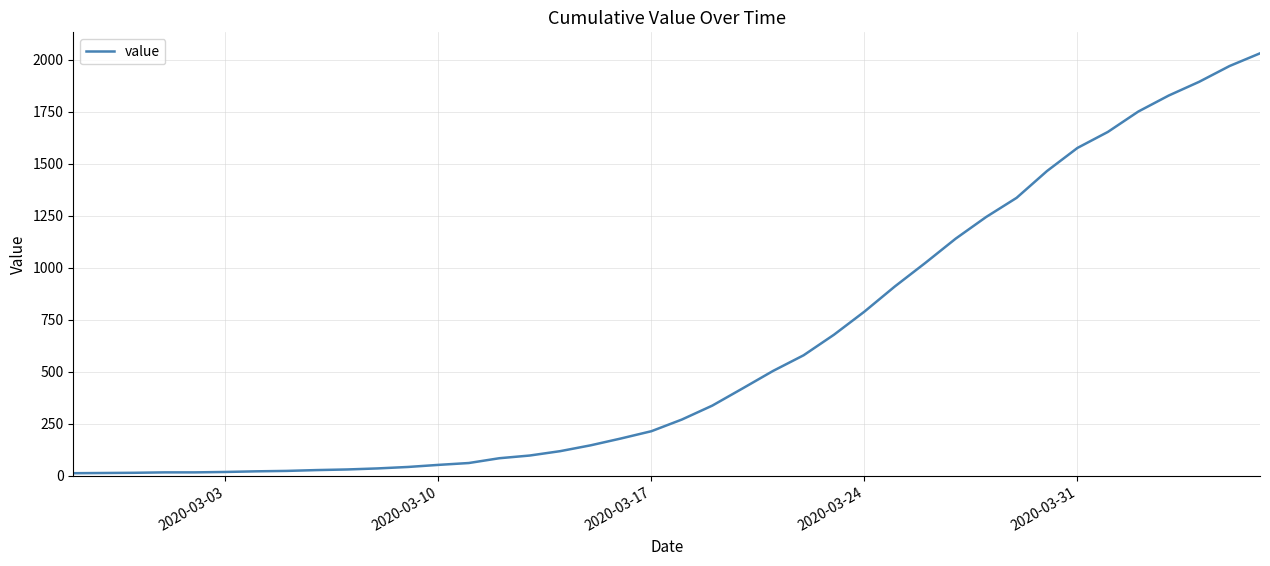

What is the maximum value shown in the chart?

2032